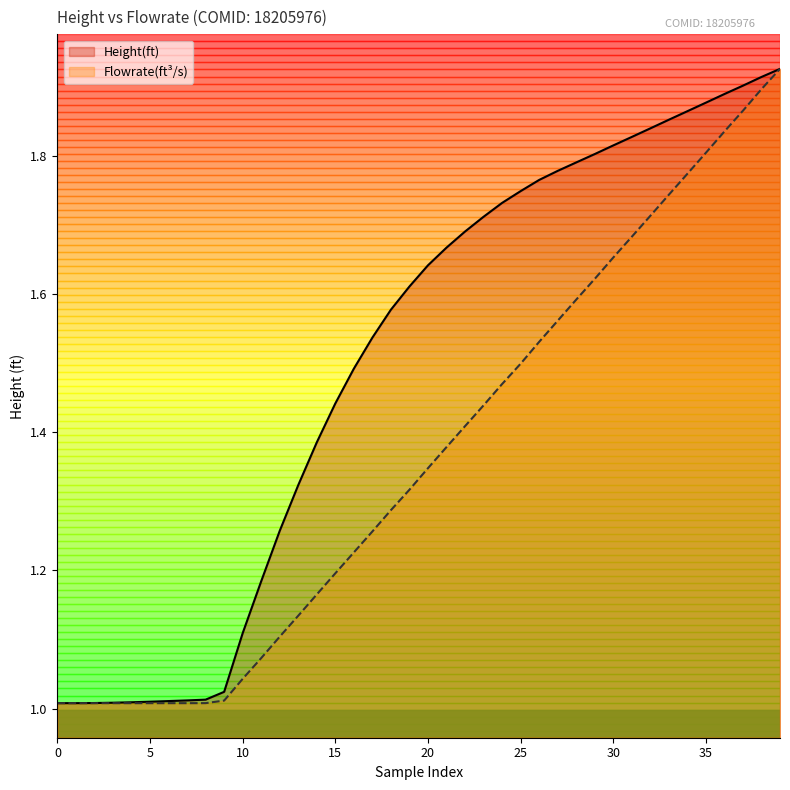

Which series has the widest spread of values?

Height(ft)